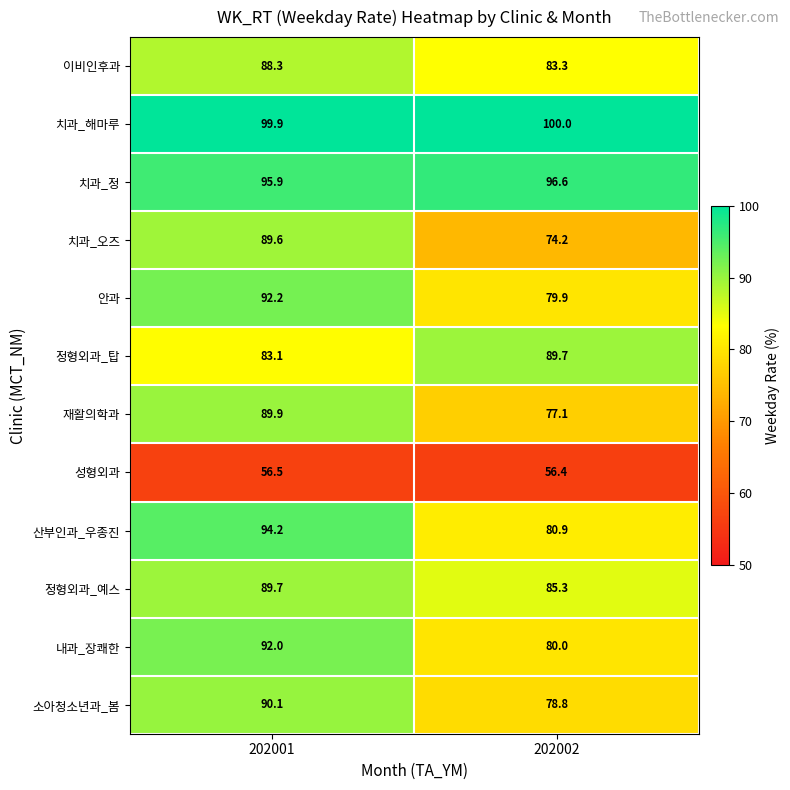

Reading left to right, transcribe all the data shown in this chart.

이비인후과: 88.3	83.3
치과_해마루: 99.9	100.0
치과_정: 95.9	96.6
치과_오즈: 89.6	74.2
안과: 92.2	79.9
정형외과_탑: 83.1	89.7
재활의학과: 89.9	77.1
성형외과: 56.5	56.4
산부인과_우종진: 94.2	80.9
정형외과_예스: 89.7	85.3
내과_장쾌한: 92.0	80.0
소아청소년과_봄: 90.1	78.8